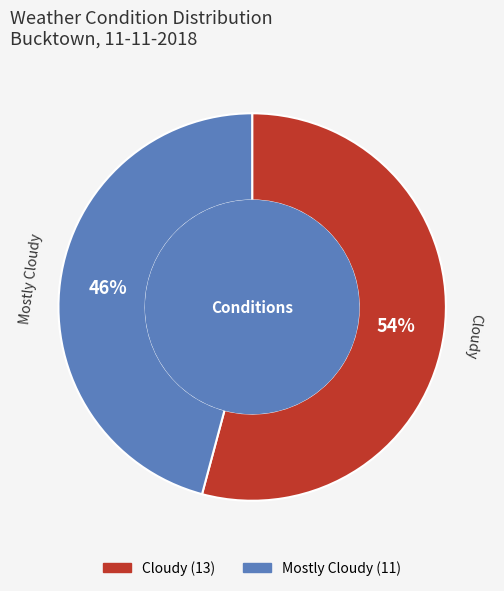

What is the majority slice?

Cloudy